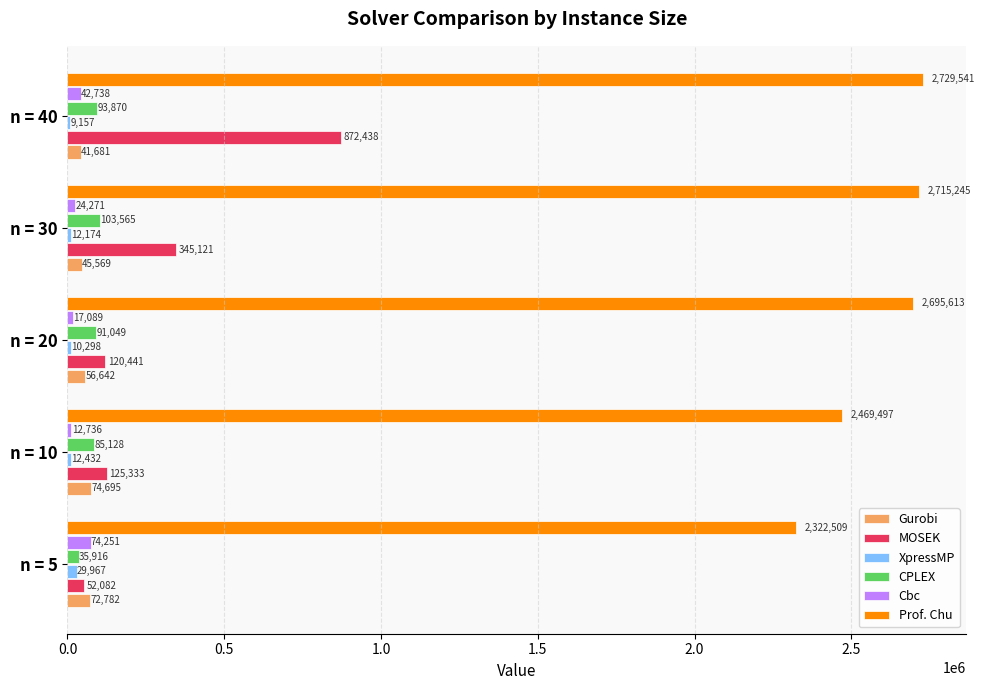

Which series has the largest range (max minus min)?

MOSEK